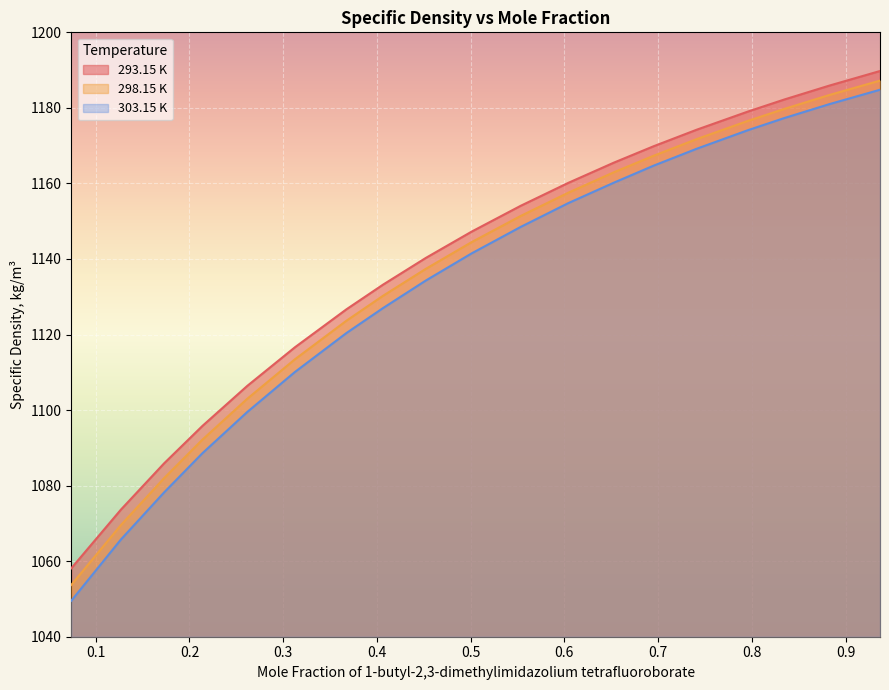

True or false: 303.15 K has more than 2 interior local peaks.

False